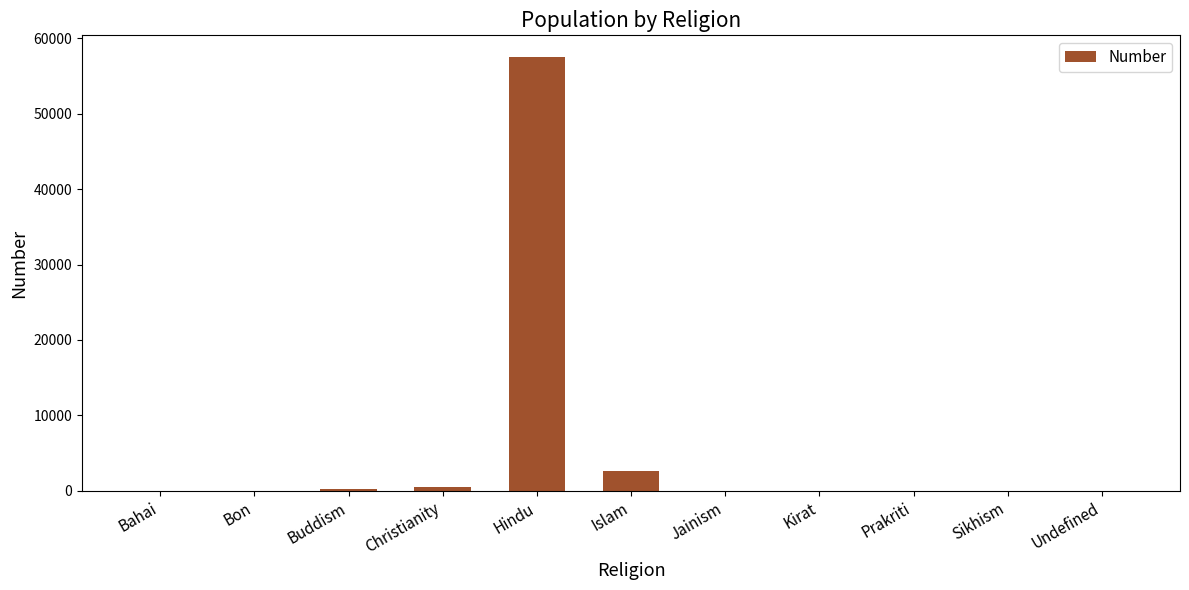

Where is the data nearest to the value 28749?

Islam